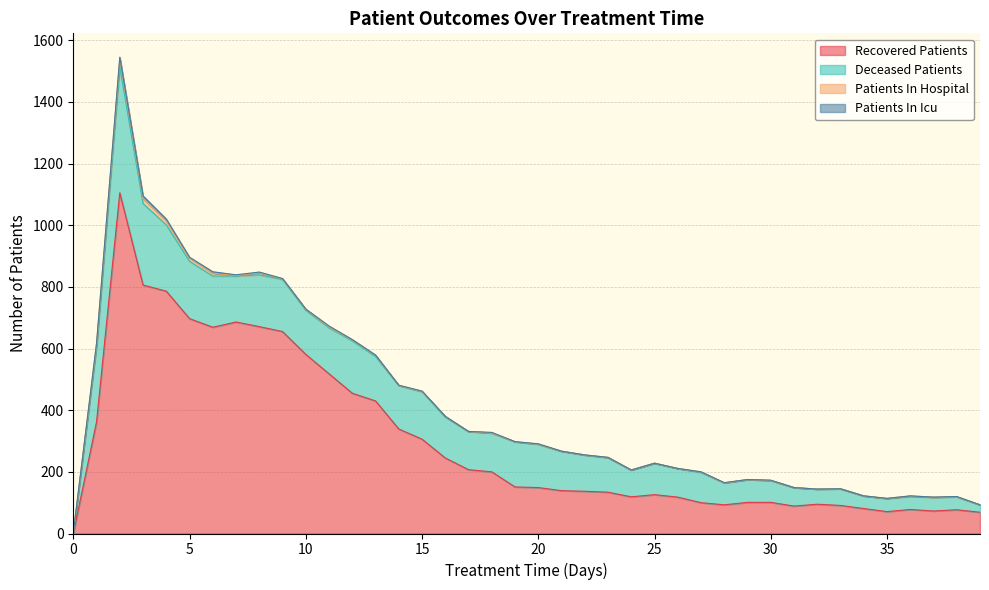

How many intersections are there between recovered_patients and patients_in_hospital?

1